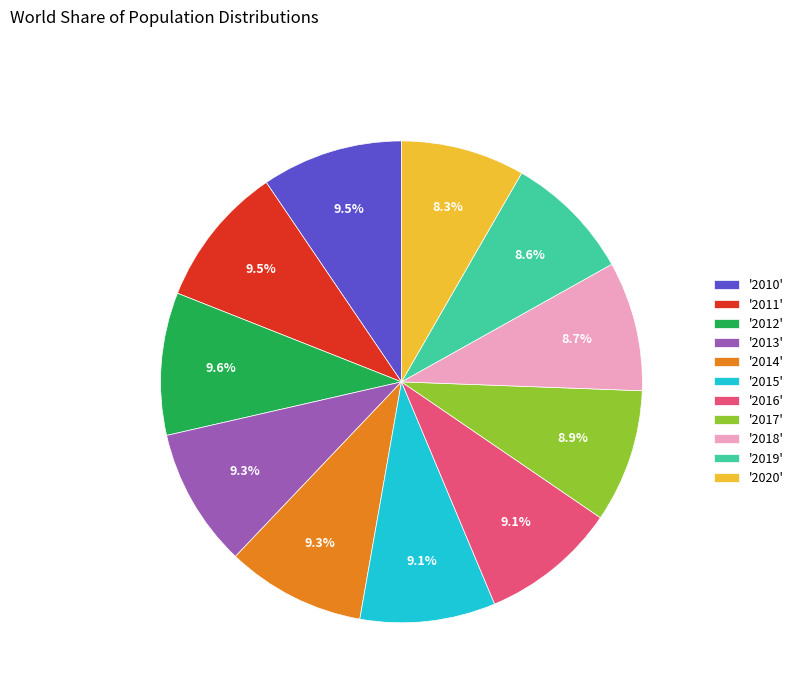

How many slices are in this pie chart?

11